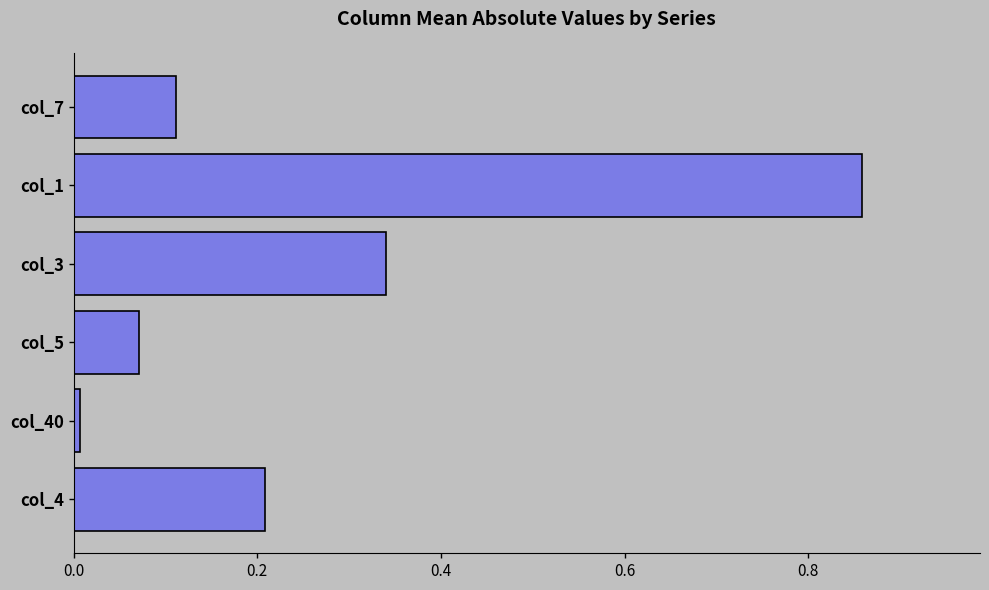

What is the sum of the values at col_4 and col_3?

0.5